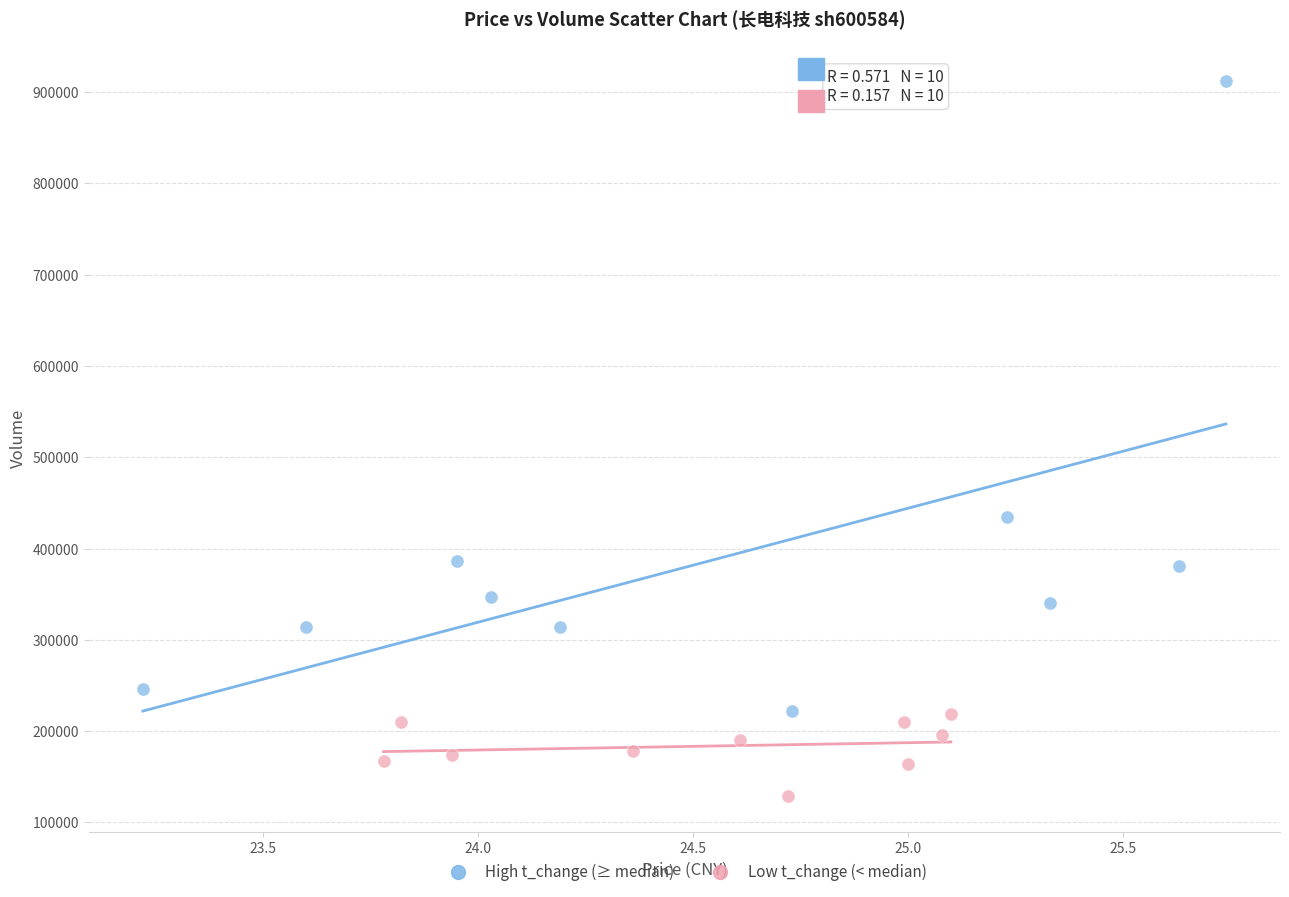

Which series has the widest spread of Y values?

High t_change (≥ median)